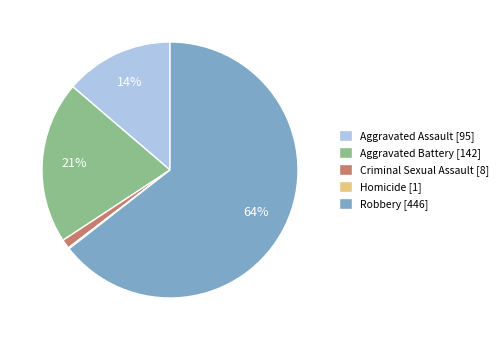

To the nearest percent, what percentage of the pie is Aggravated Battery [142]?

21%